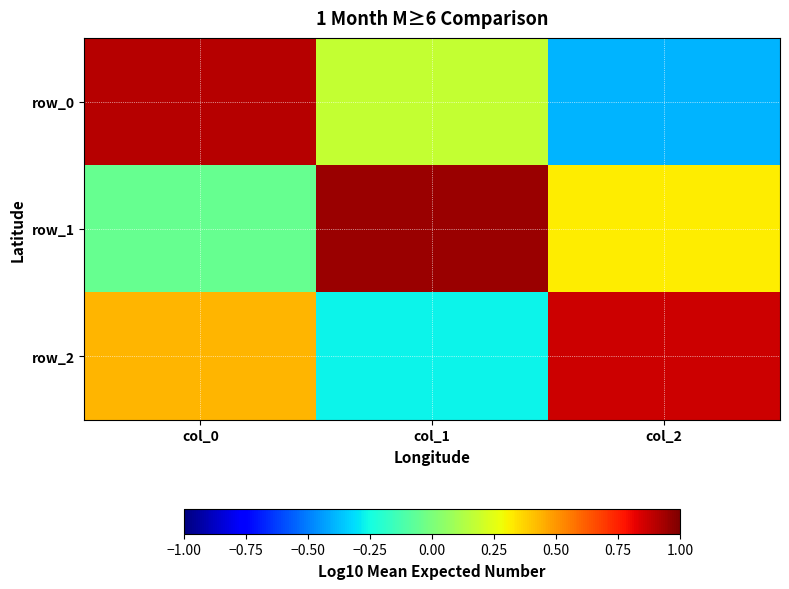

List the series in order of their peak value, highest first.

row_1, row_0, row_2